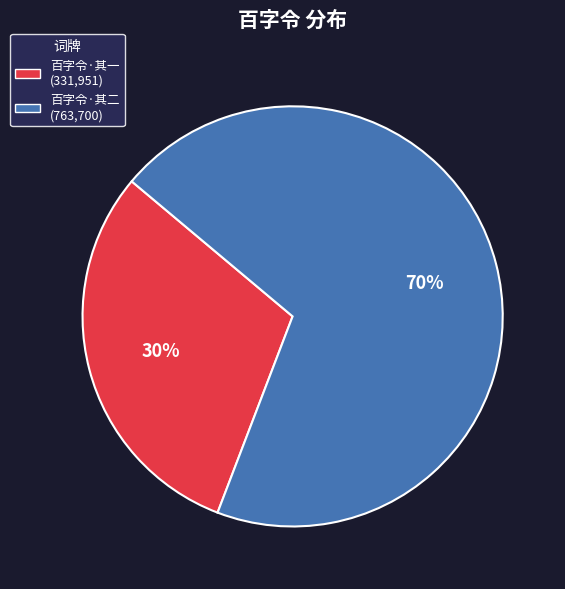

Is there any slice that represents more than half of the pie?

Yes